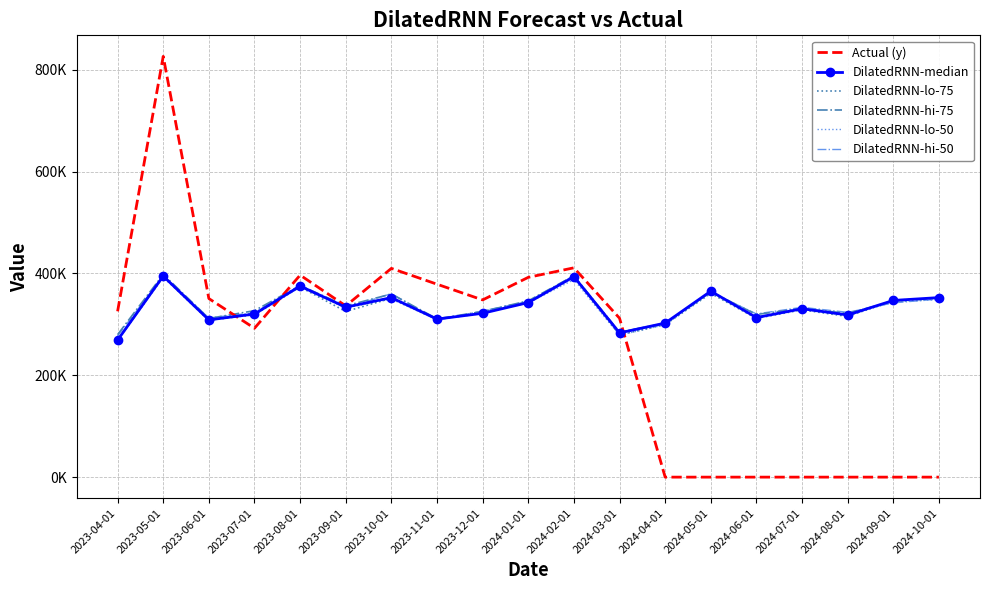

What is the difference between the second highest and second lowest values in the DilatedRNN-hi-75 series?

110705.9